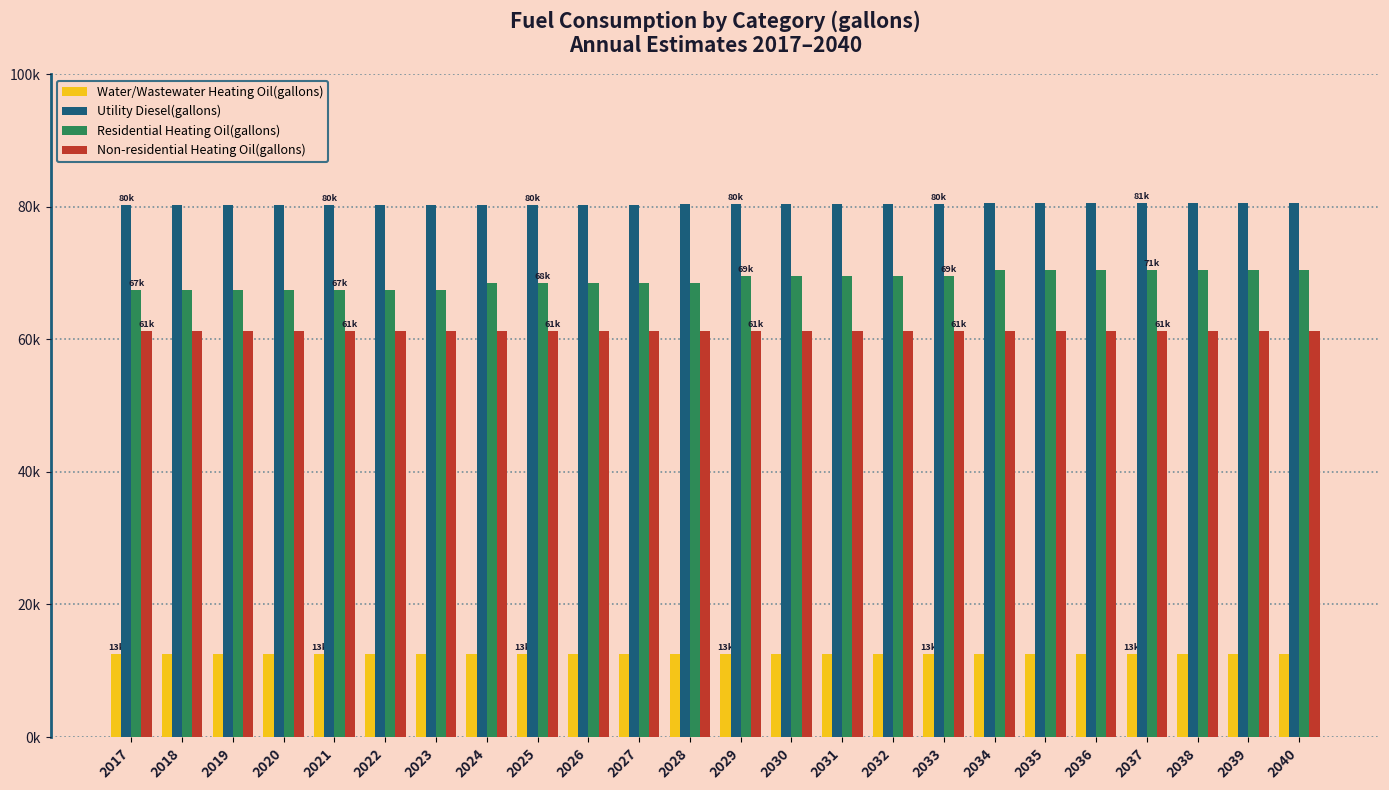

Does the chart contain stacked bars?

No